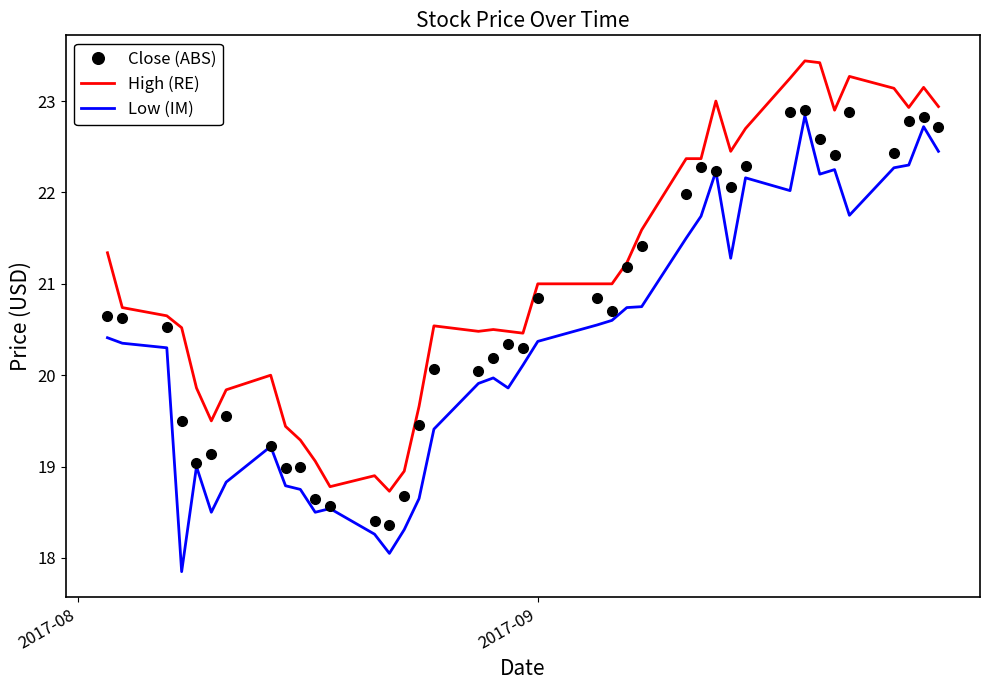

True or false: High (RE) and Low (IM) intersect in this chart.

False